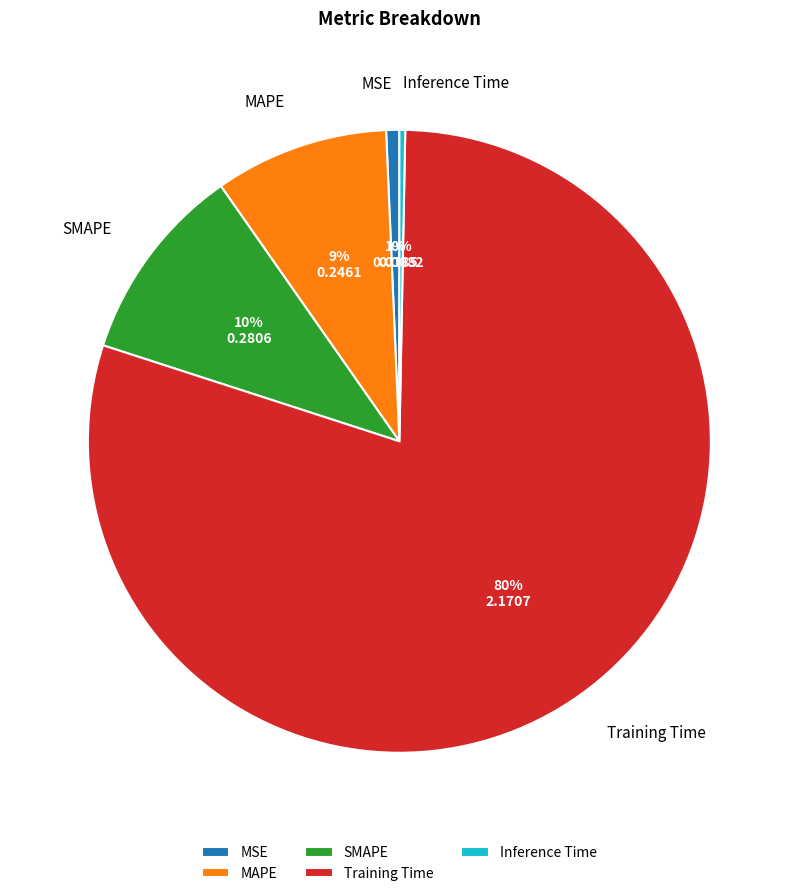

Which has a higher value, Training Time or MSE?

Training Time